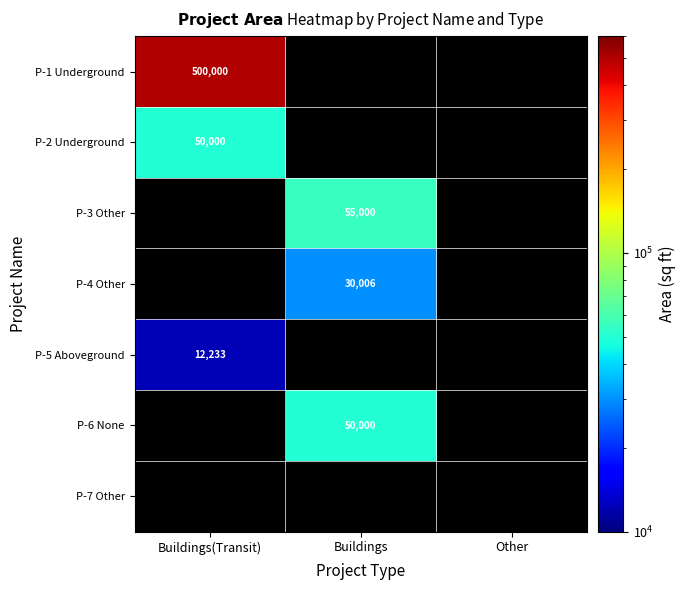

How many data points does each series have?

3